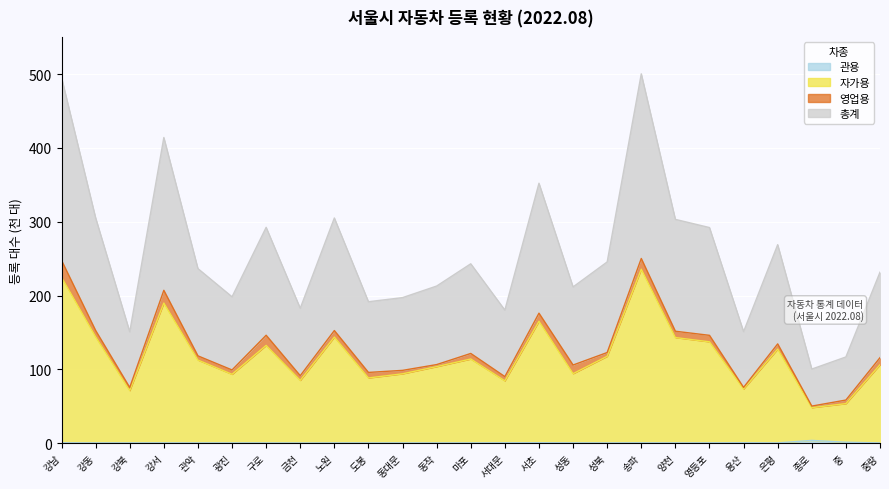

Rank the categories by 관용 value from highest to lowest.

종로, 중, 용산, 서초, 서대문, 강남, 송파, 성동, 영등포, 강서, 마포, 양천, 노원, 강북, 동대문, 강동, 은평, 관악, 동작, 광진, 성북, 구로, 도봉, 중랑, 금천